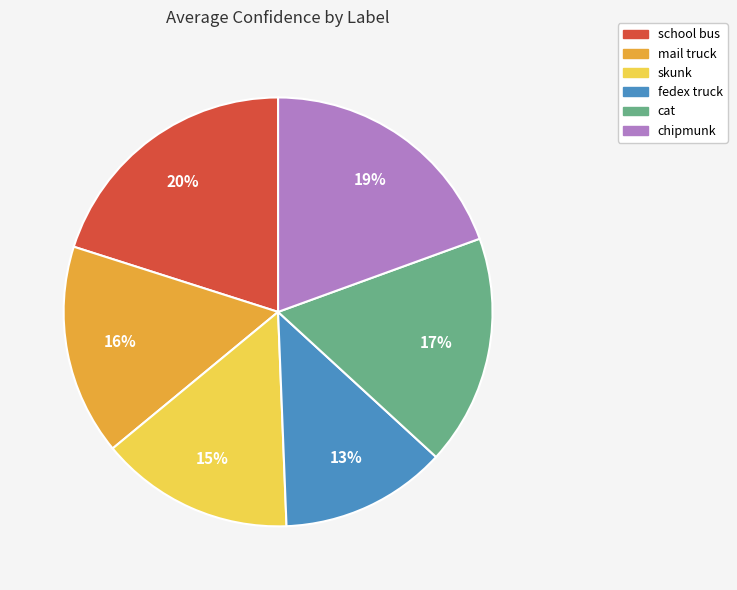

How many slices are in this pie chart?

6